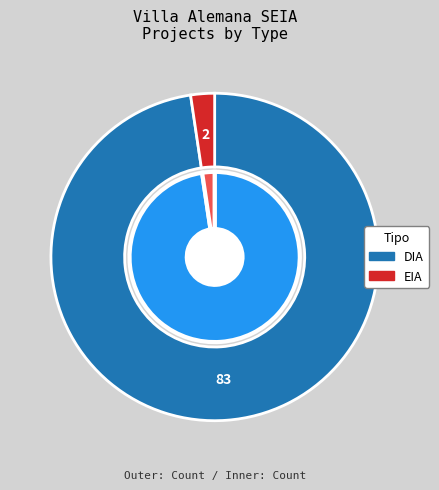

How many slices are in this pie chart?

2